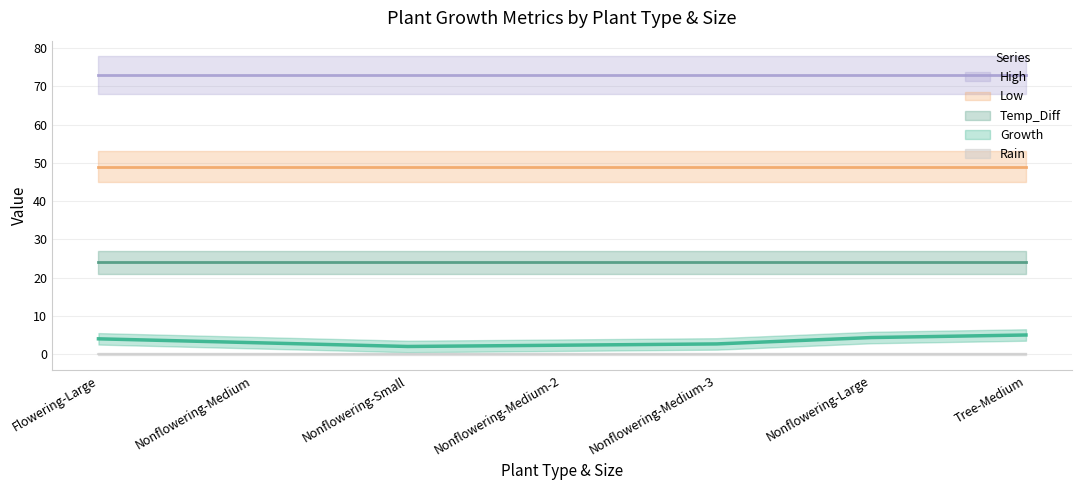

What is the total value across all series at Nonflowering-Medium-3?

149